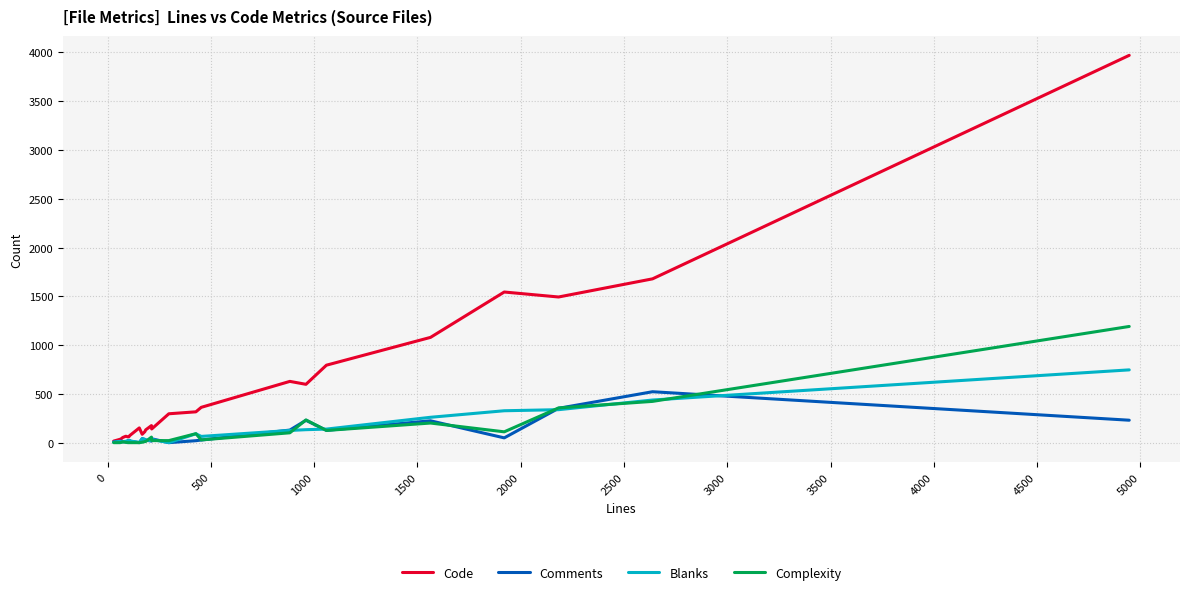

In Blanks, how many points are higher than both neighbors (excluding endpoints)?

6